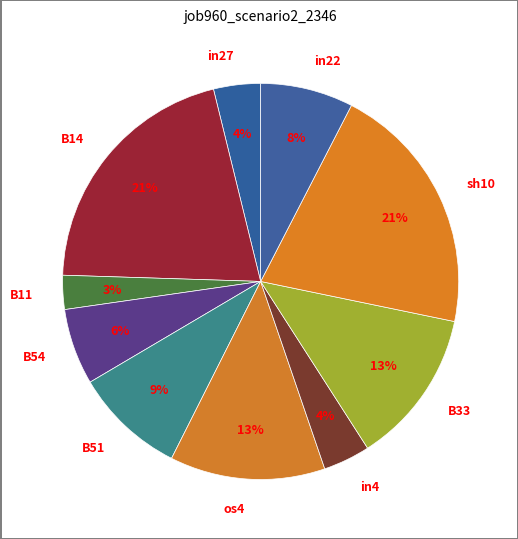

To the nearest percent, what percentage of the pie is B14?

21%